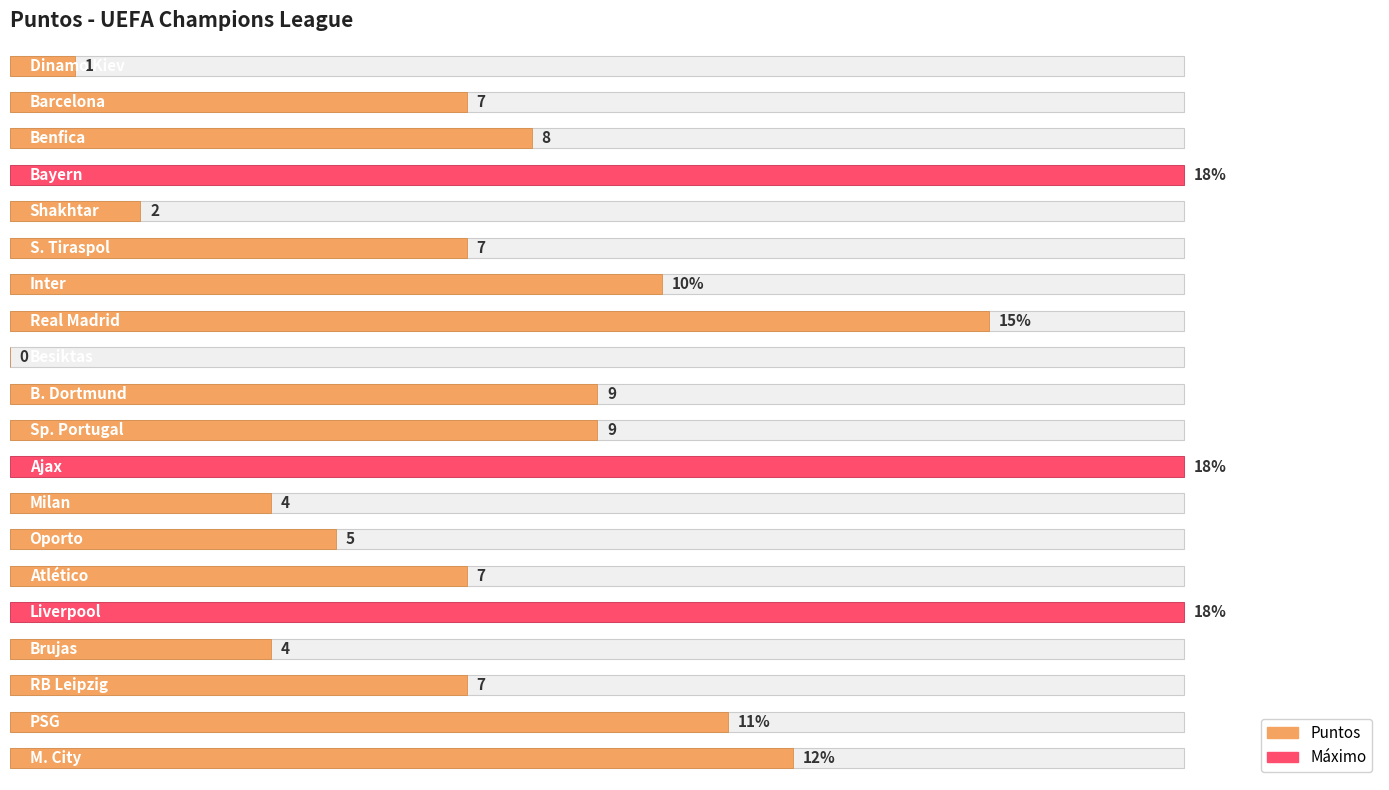

Are the bars horizontal?

Yes